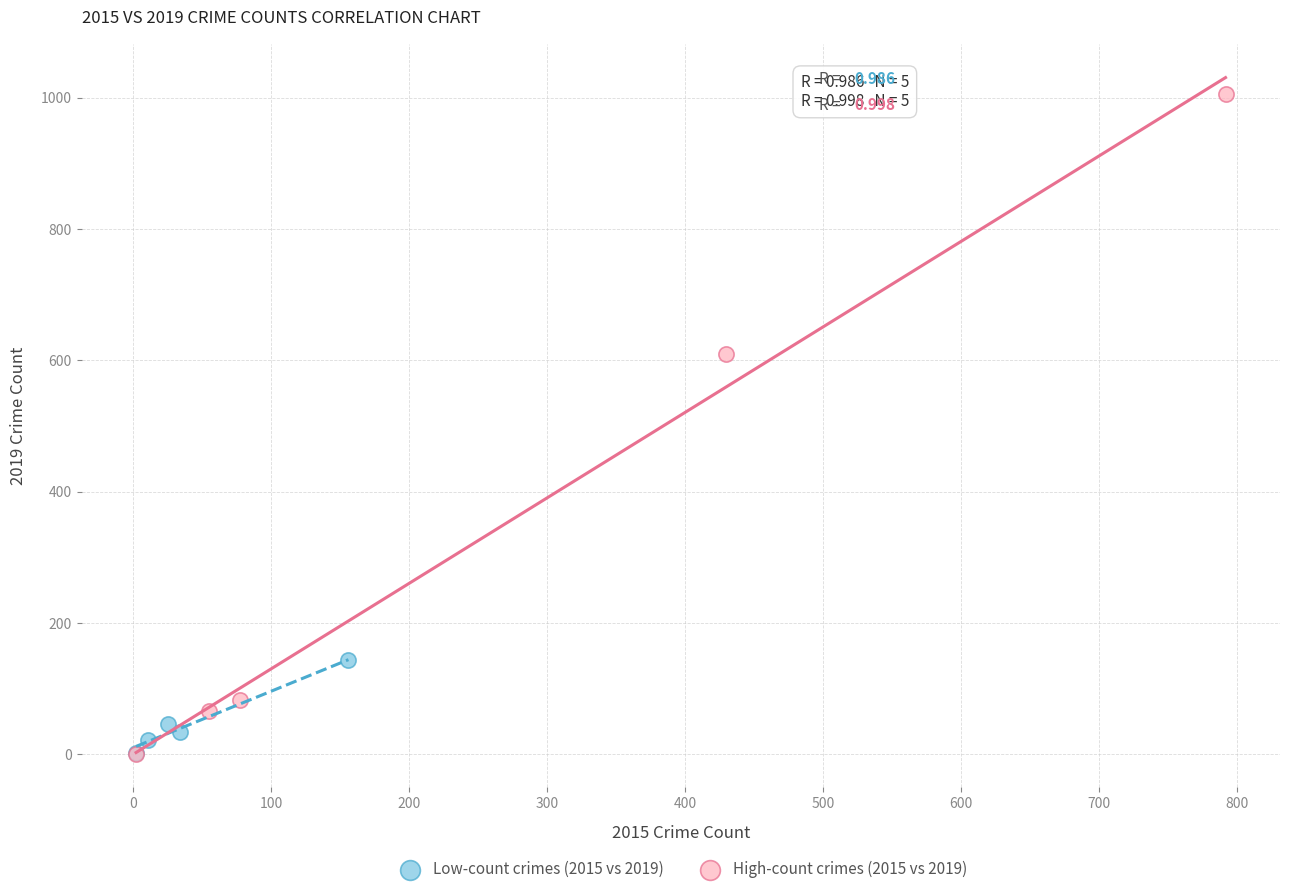

Which series contains the highest Y value?

High-count crimes (2015 vs 2019)